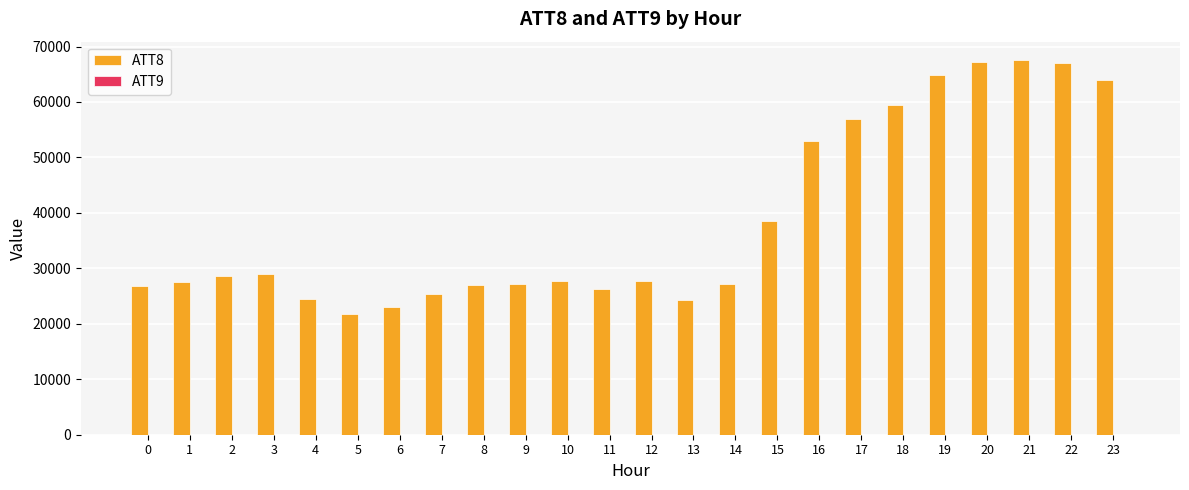

What is the maximum value shown in the chart?

67500.0